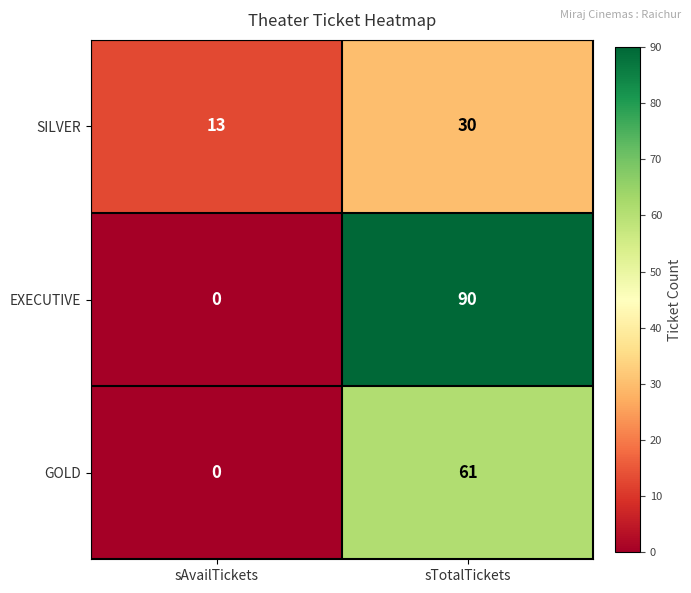

What is the sum of all SILVER values?

43